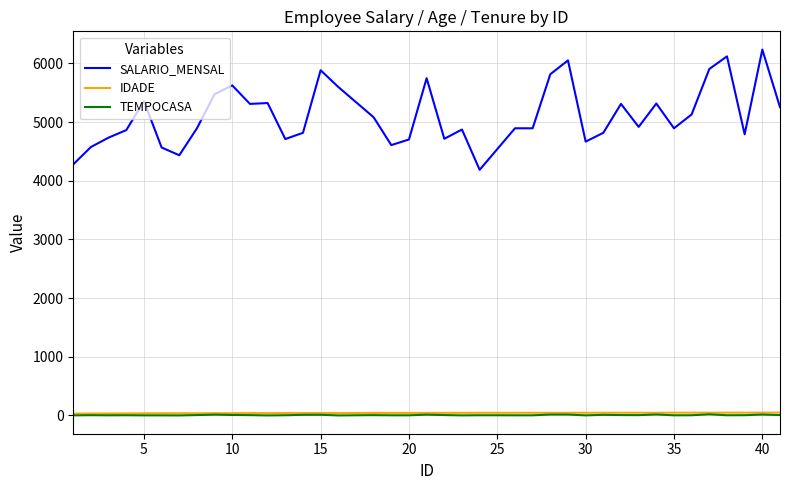

True or false: IDADE and SALARIO_MENSAL cross at least once.

False